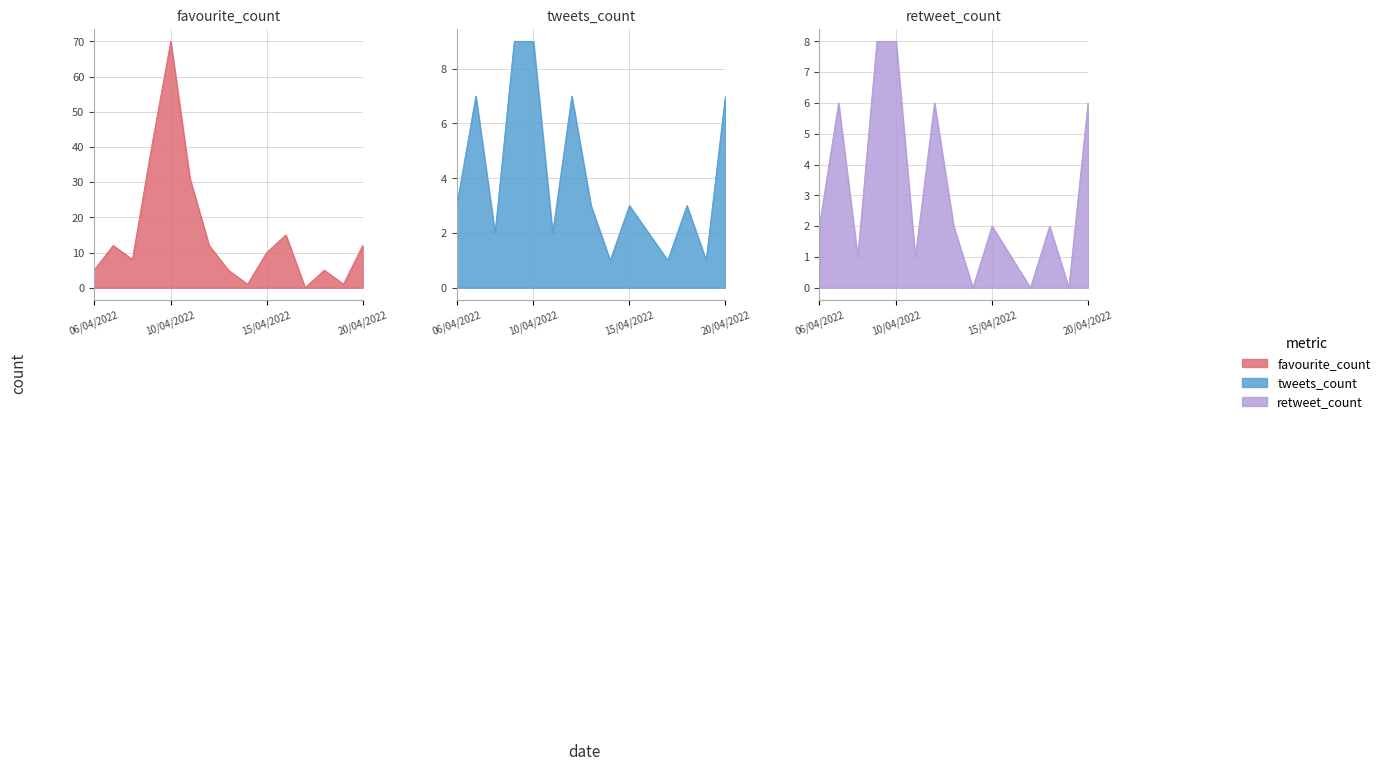

What is the sum of the retweet_count values at 16/04/2022 and 12/04/2022?

7